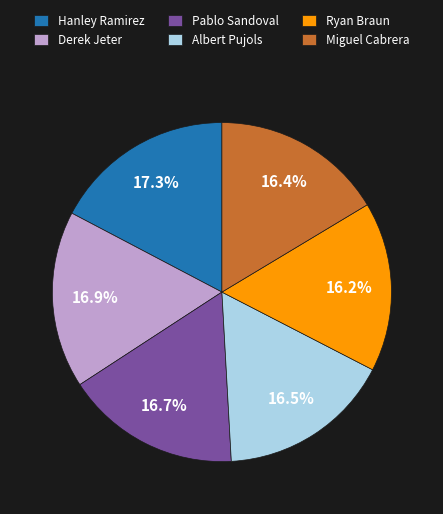

Is there any slice that represents more than half of the pie?

No